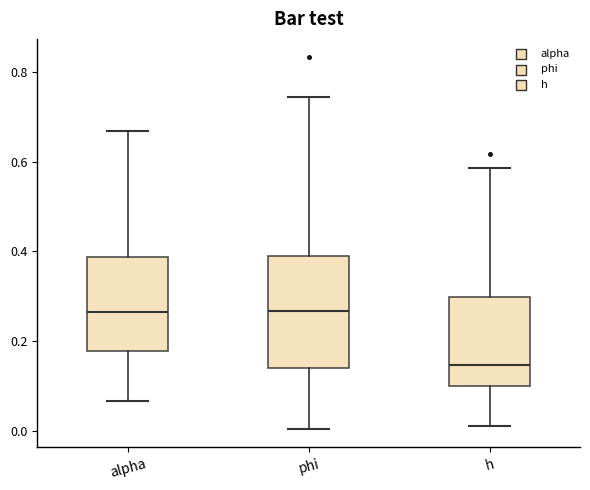

Reading left to right, read every box against the y-axis: the position of its median line, the range the box covers, and the ends of its whiskers. The values are not printed on the chart, so give them approximately, as read against the axis.

alpha: median 0.26, box 0.18 to 0.38, whiskers 0.06 to 0.66
phi: median 0.26, box 0.14 to 0.38, whiskers 0.00 to 0.74
h: median 0.14, box 0.10 to 0.30, whiskers 0.02 to 0.58